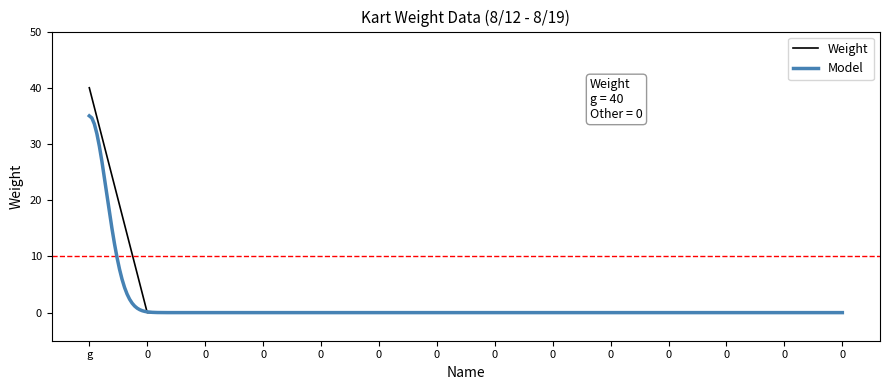

Rank the categories by value from highest to lowest.

g, 0, 0, 0, 0, 0, 0, 0, 0, 0, 0, 0, 0, 0